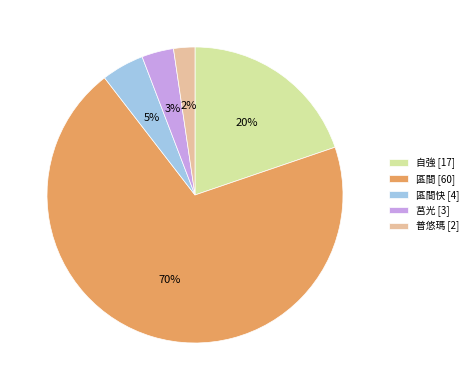

Is there any slice that represents more than half of the pie?

Yes